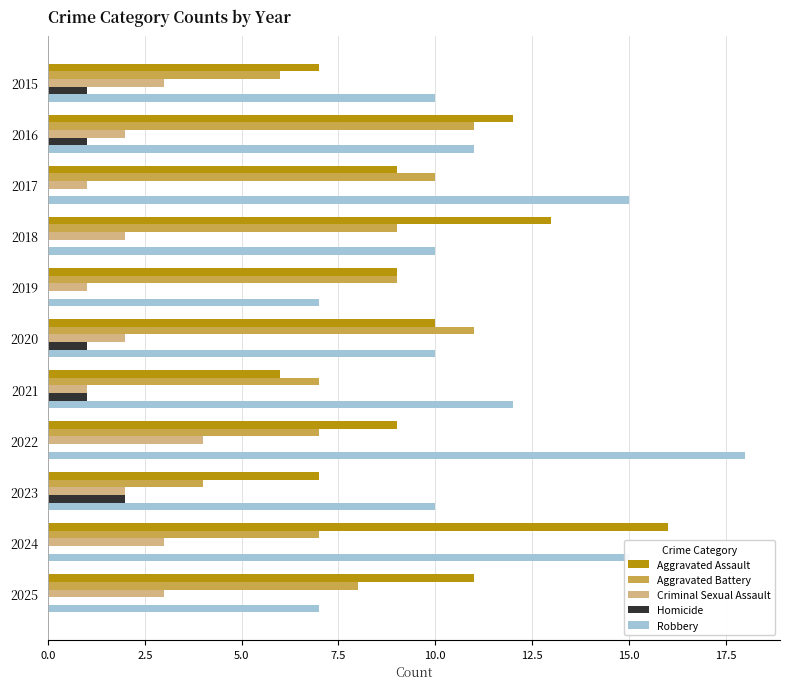

What is the sum of all Criminal Sexual Assault values?

24